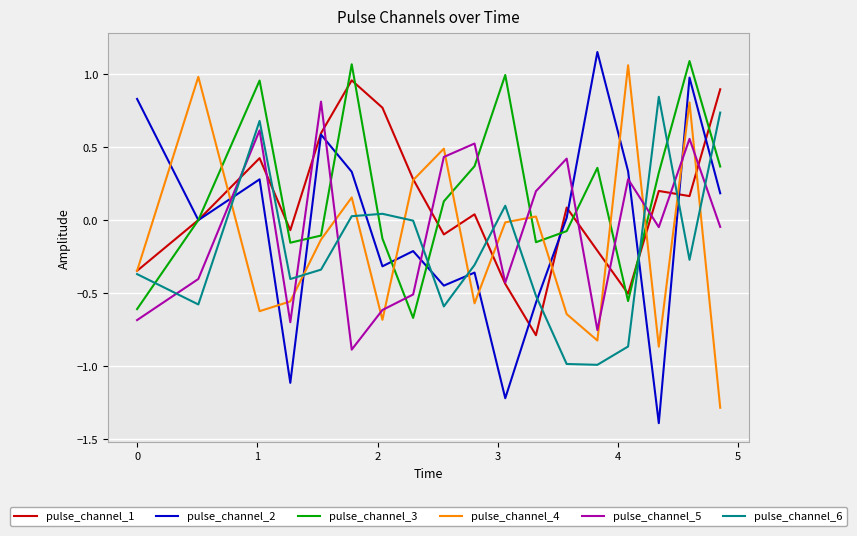

True or false: pulse_channel_5 and pulse_channel_3 cross at least once.

True